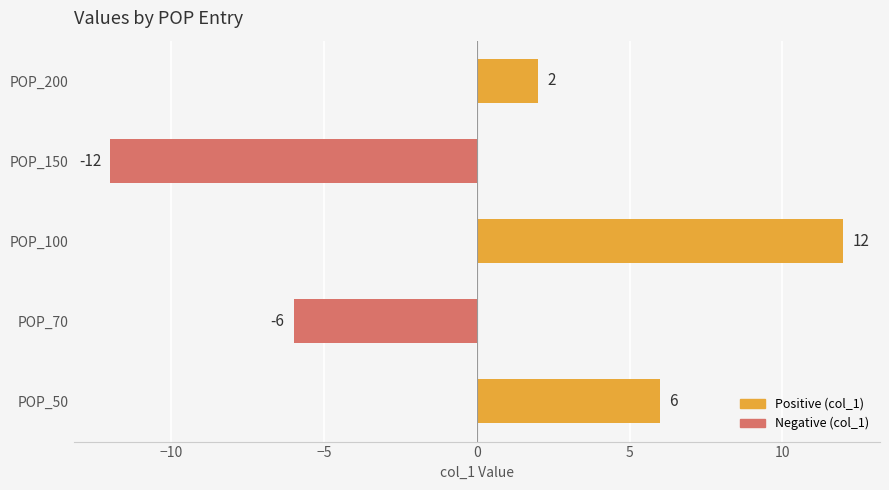

What is the change in value from POP_70 to POP_100?

+18